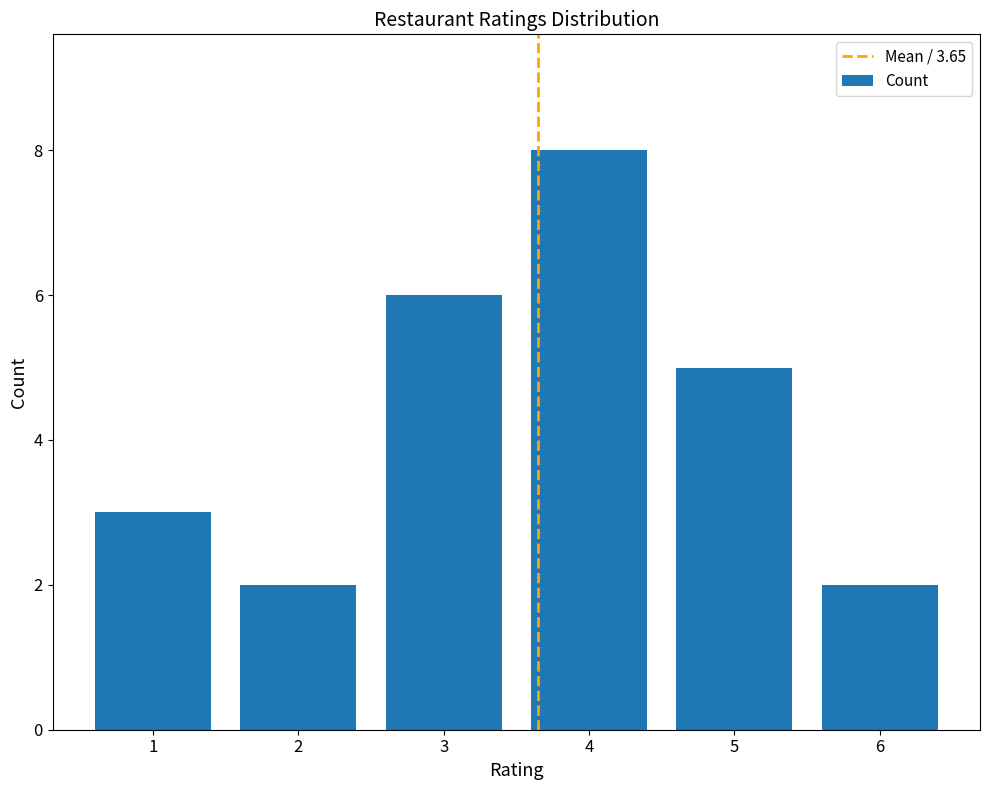

Reading left to right, what are all the values shown in this chart?

3	2	6	8	5	2